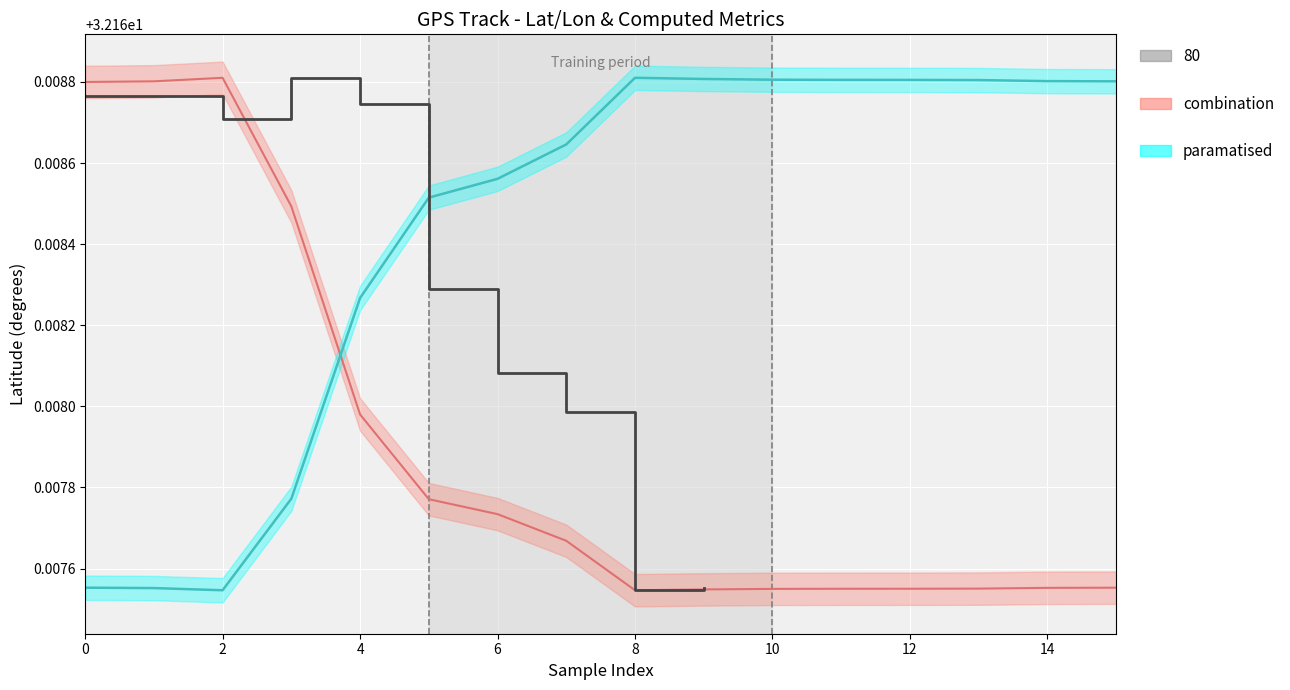

Is the value of paramatised_line at 16 greater than the value of combination_line at 15?

Yes